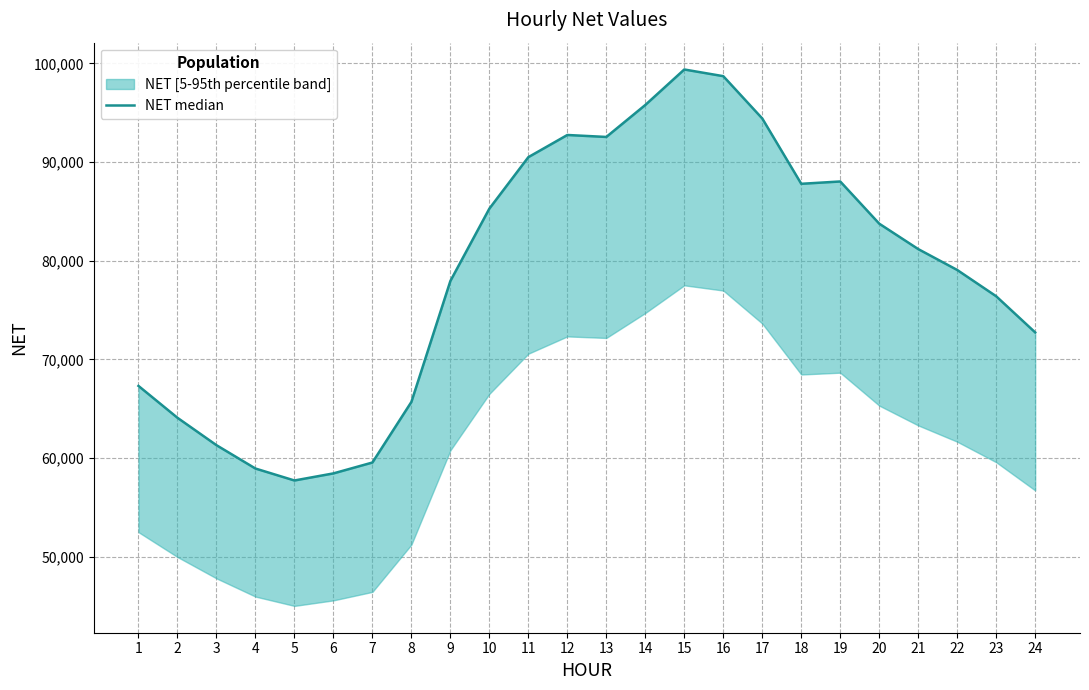

Reading left to right, what are all the values shown in this chart?

67321.3	64093.9	61320.1	58954.3	57744.0	58462.1	59563.1	65701.4	77951.7	85281.1	90494.1	92740.3	92540.3	95780.1	99374.0	98697.8	94411.1	87795.2	88030.9	83757.3	81183.6	79067.9	76405.1	72744.0